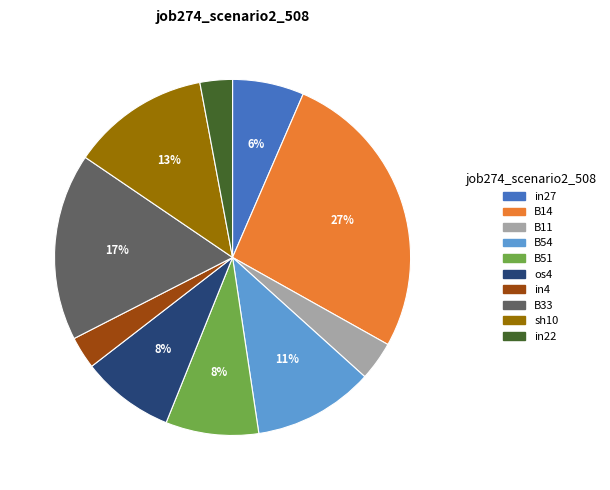

To the nearest percent, what is the difference between the largest and smallest slice percentages?

24%